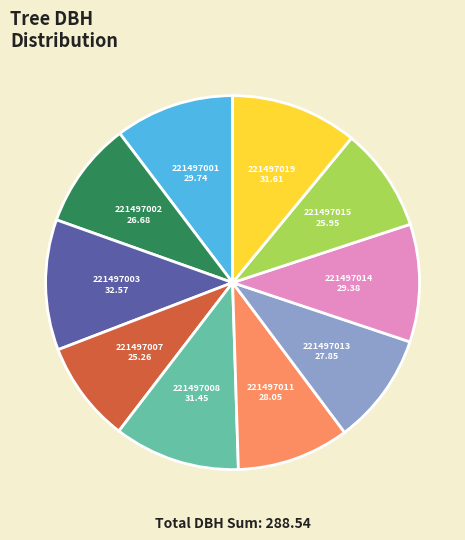

Does any single category account for the majority?

No